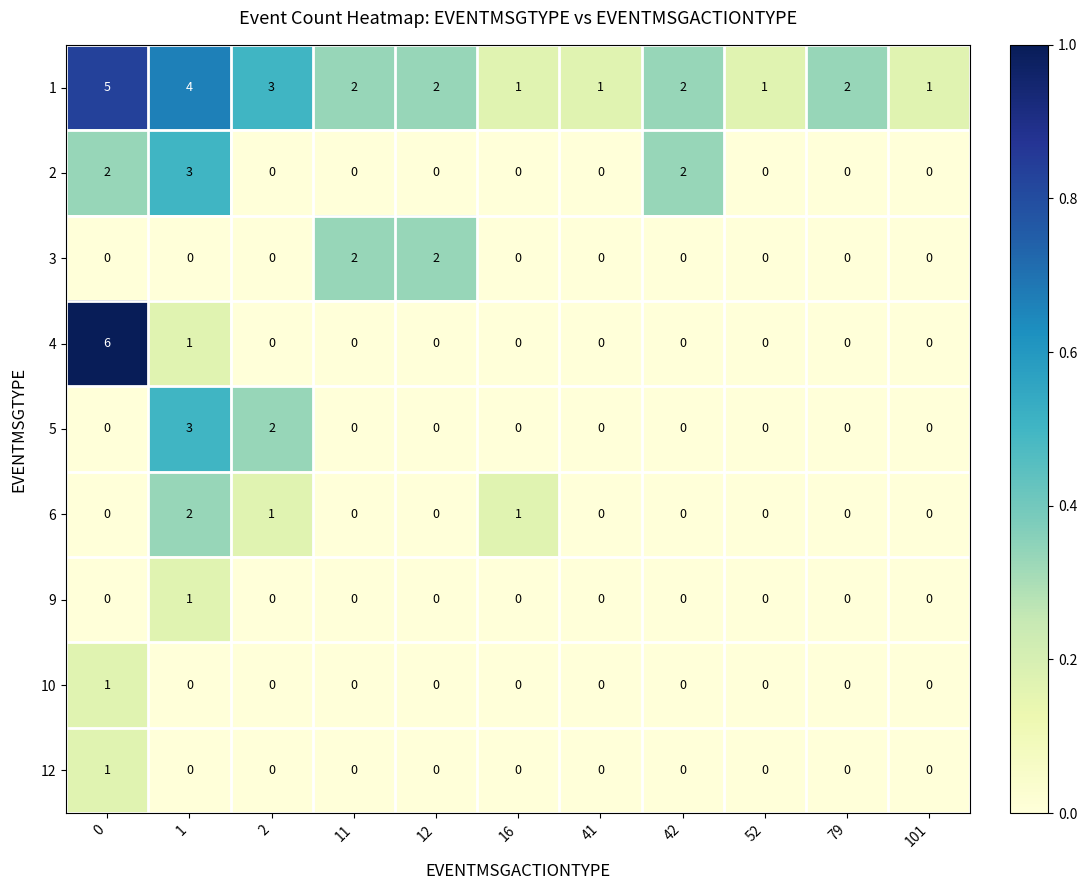

What is the sum of all 4 values?

7